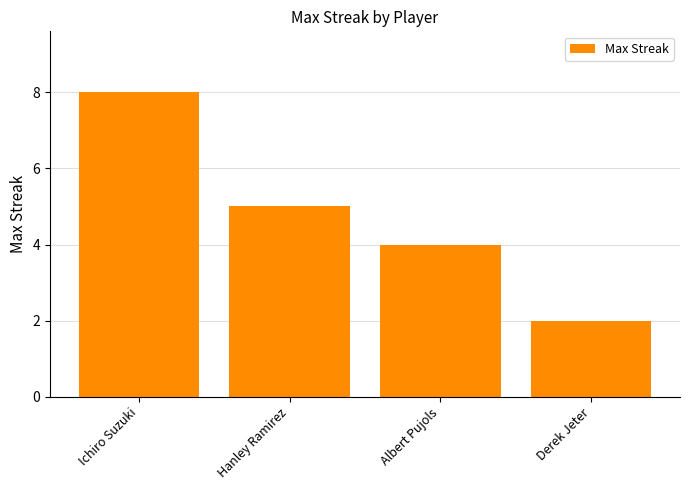

Are the bars horizontal?

No